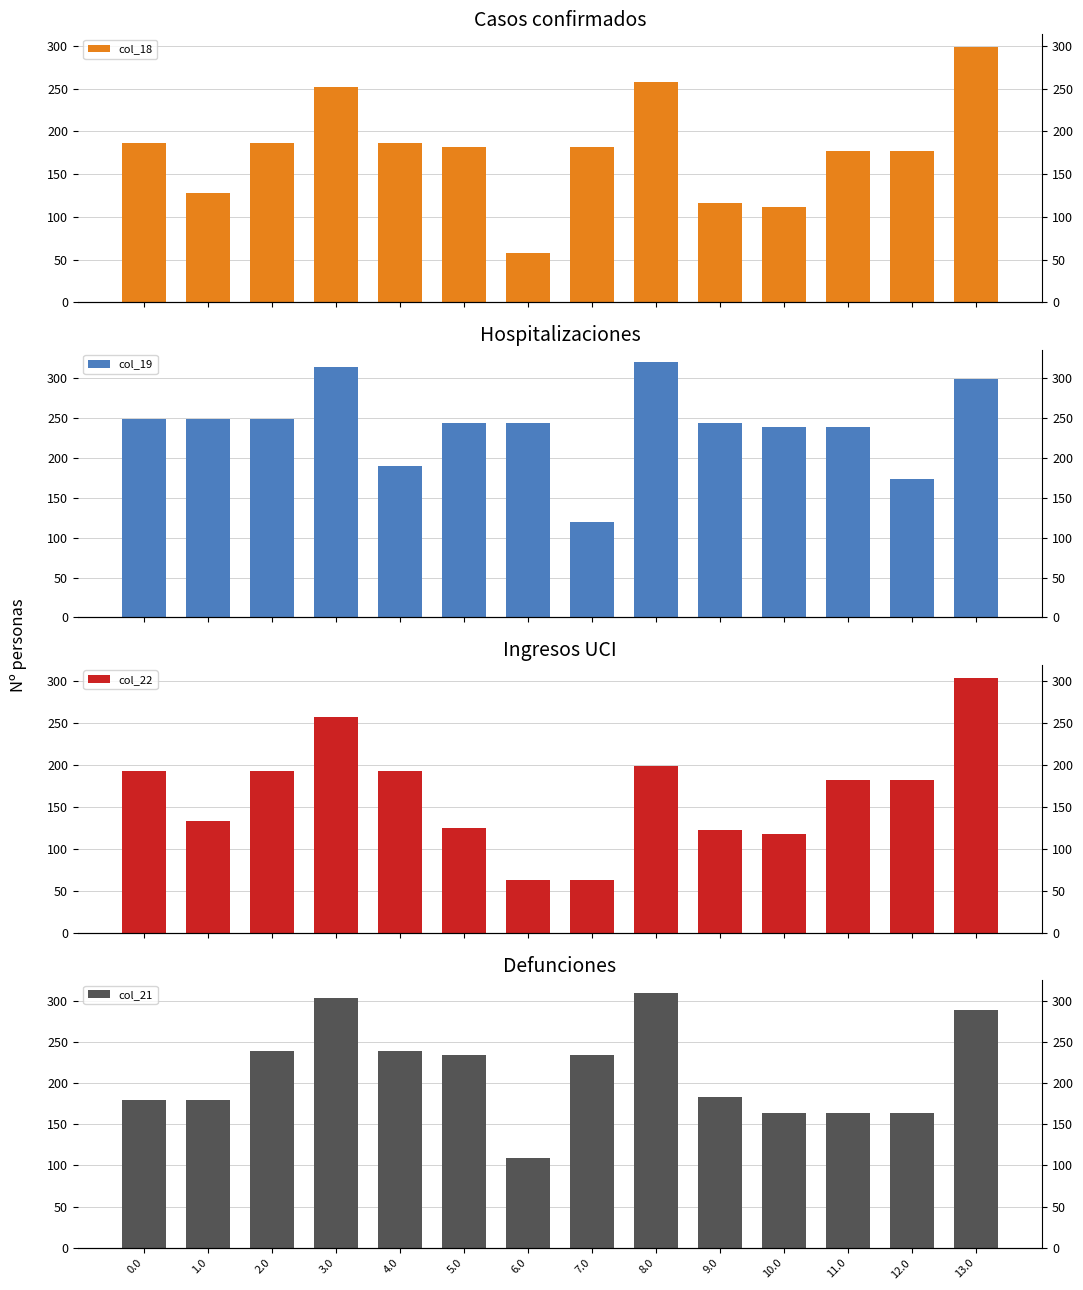

Rank the categories by col_21 value from highest to lowest.

8.0, 3.0, 13.0, 2.0, 4.0, 5.0, 7.0, 9.0, 0.0, 1.0, 10.0, 11.0, 12.0, 6.0